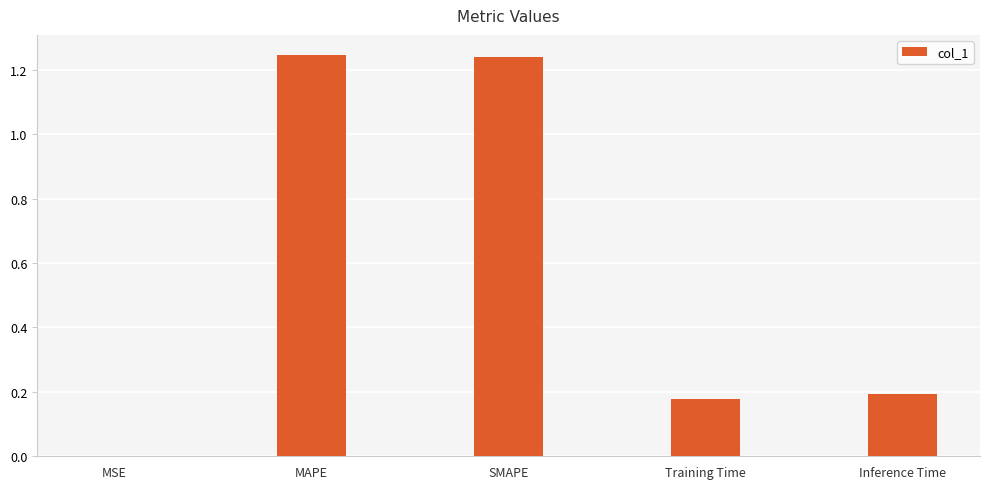

The value at SMAPE is 0.7. True or false?

False